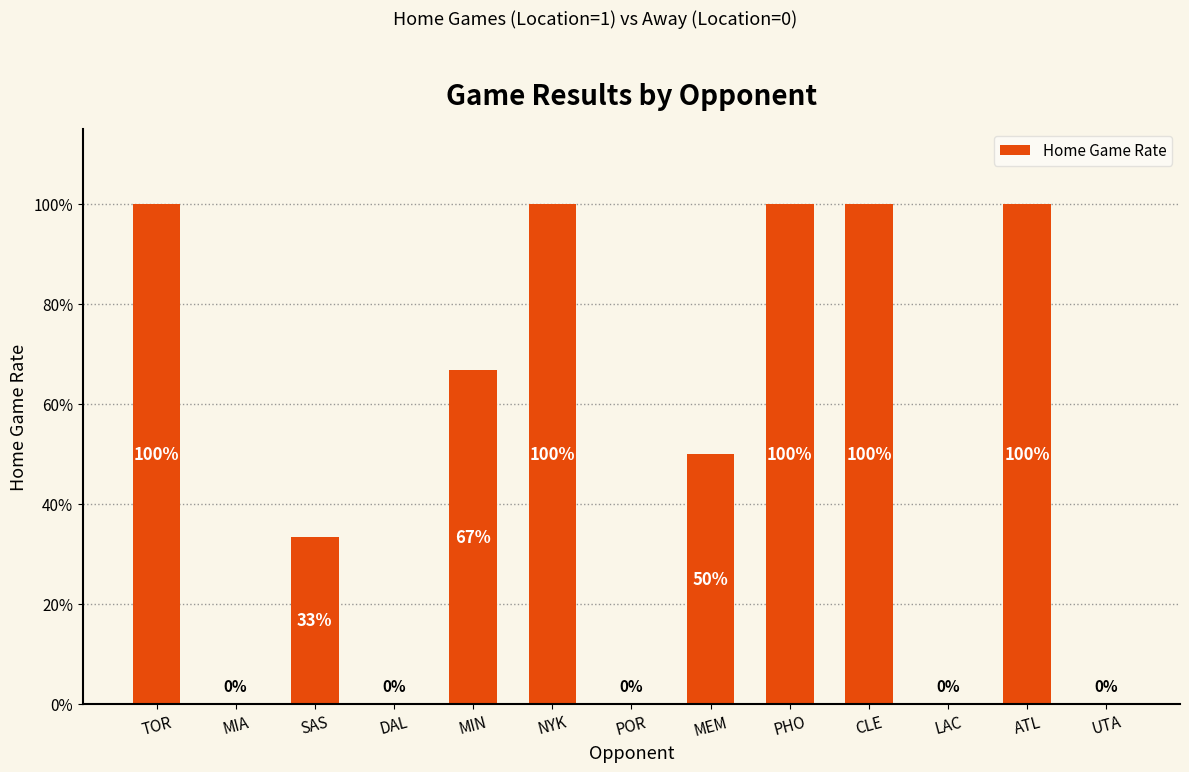

Reading left to right, transcribe all the data shown in this chart.

1.0	0.0	0.3	0.0	0.7	1.0	0.0	0.5	1.0	1.0	0.0	1.0	0.0